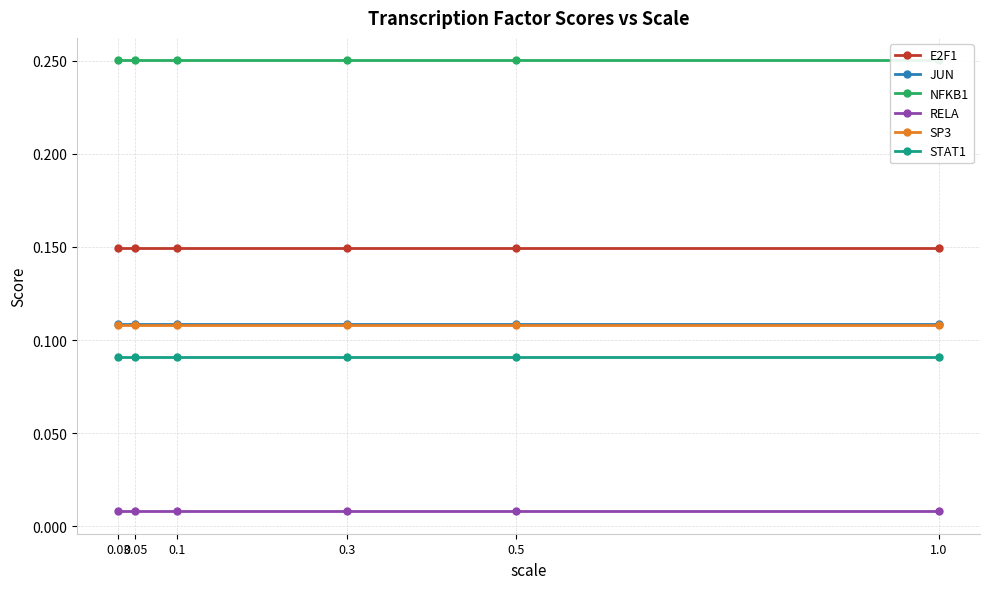

True or false: E2F1 and SP3 intersect in this chart.

False